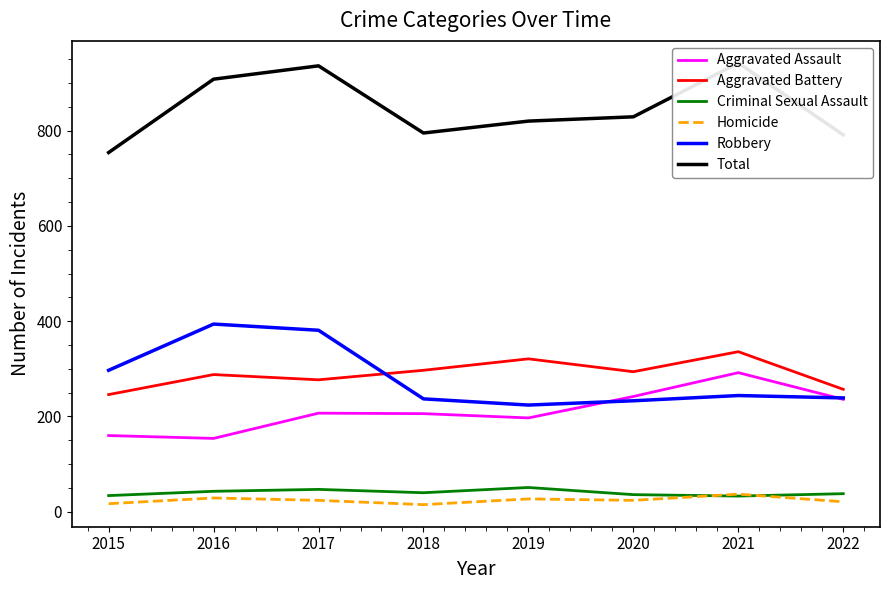

True or false: Criminal Sexual Assault and Total cross at least once.

False